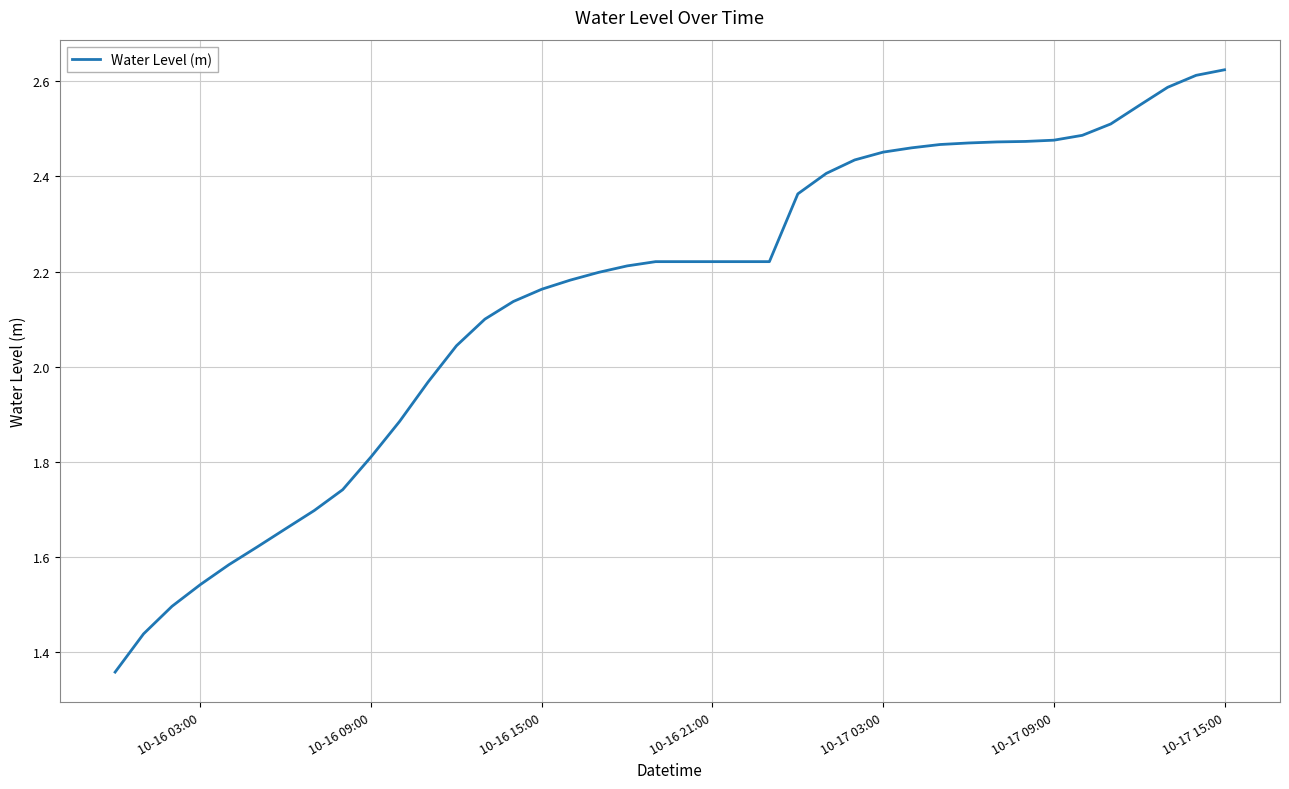

What is the difference between the maximum and minimum values?

1.3